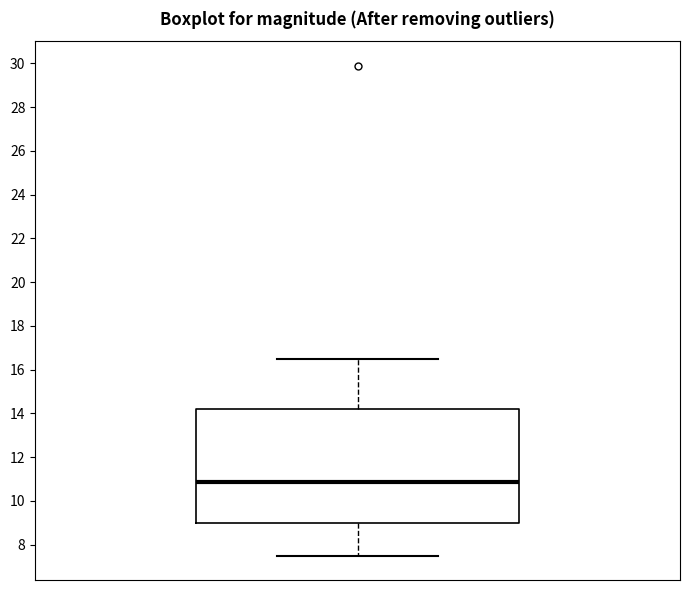

Transcribe this box plot: give where the median line is, the range the box spans, and where the two whiskers end, as read against the y-axis. The values are not printed on the chart, so give them approximately, as read against the axis.

median 10.8, box 9.0 to 14.2, whiskers 7.6 to 16.6